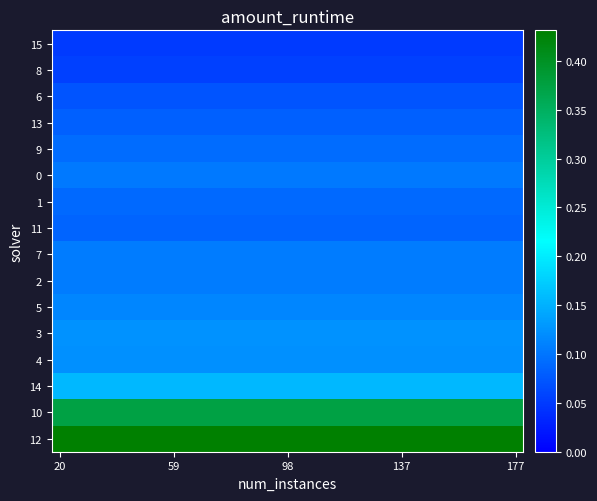

How many series are shown in this chart?

16